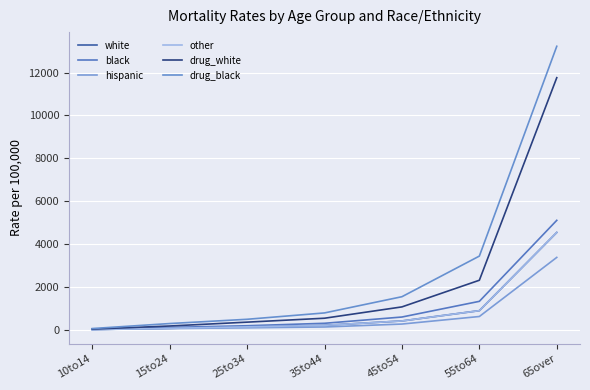

What is the value of the drug_white point at the 3rd from the left?

357.2